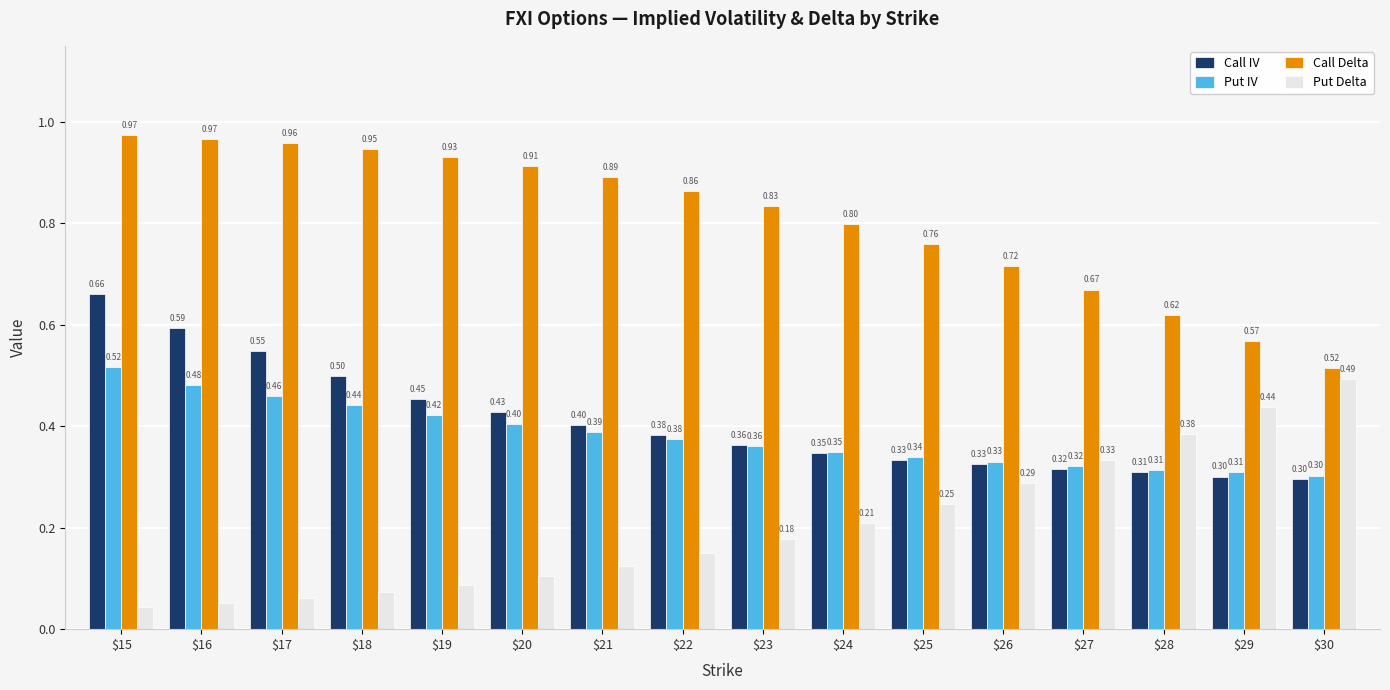

Is the value of Put IV at $16 greater than the value of Call Delta at $30?

No